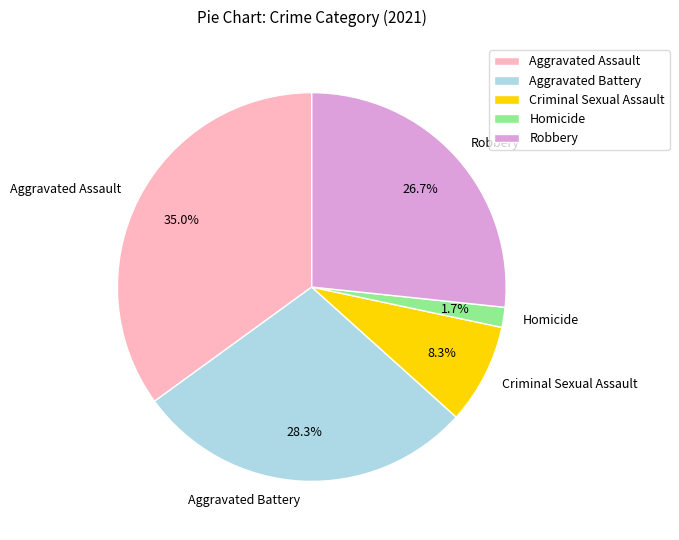

How many segments does this pie chart have?

5